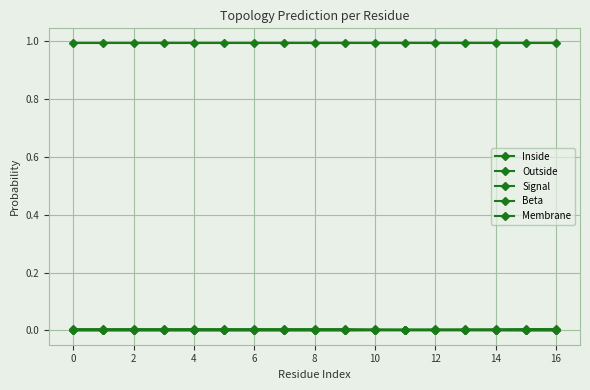

At which category is the sum across all series the highest?

13